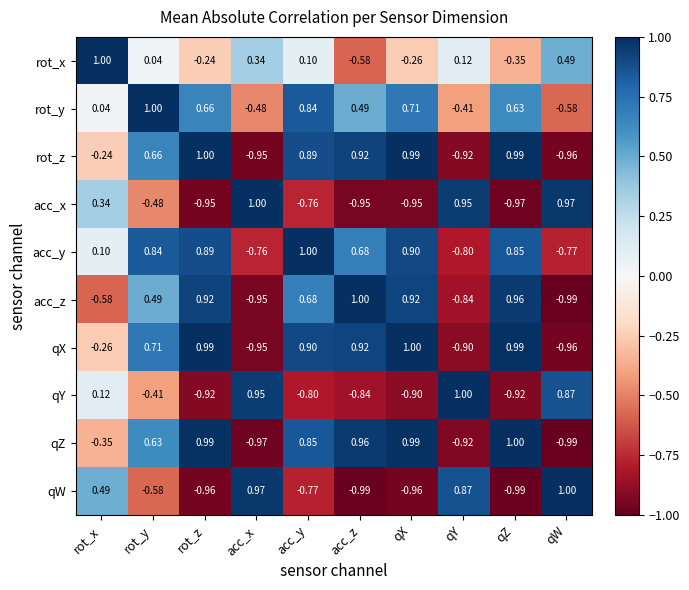

At which label does rot_x reach its peak?

rot_x